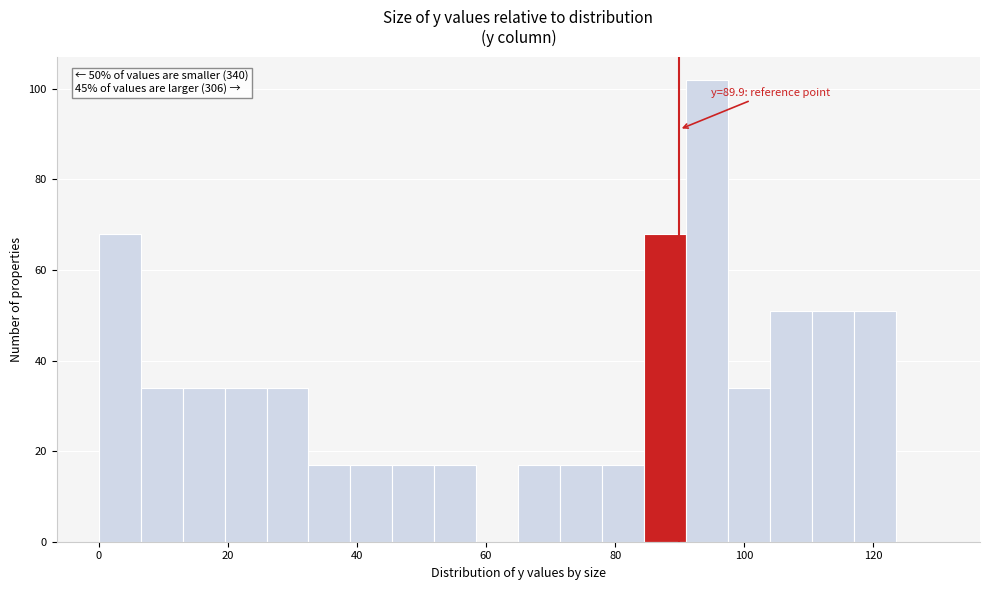

Around what value on the x-axis is the tallest bar? Give the approximate position of its centre, as read against the axis.

94